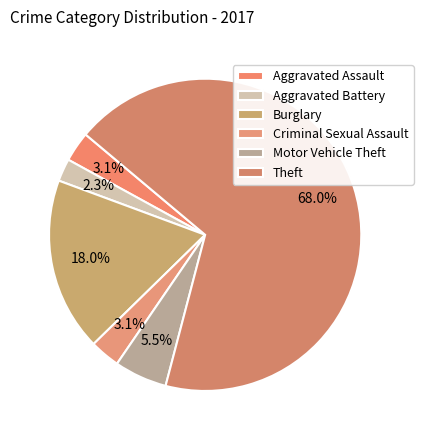

What is the ratio of the value at Aggravated Battery to the value at Criminal Sexual Assault?

0.8